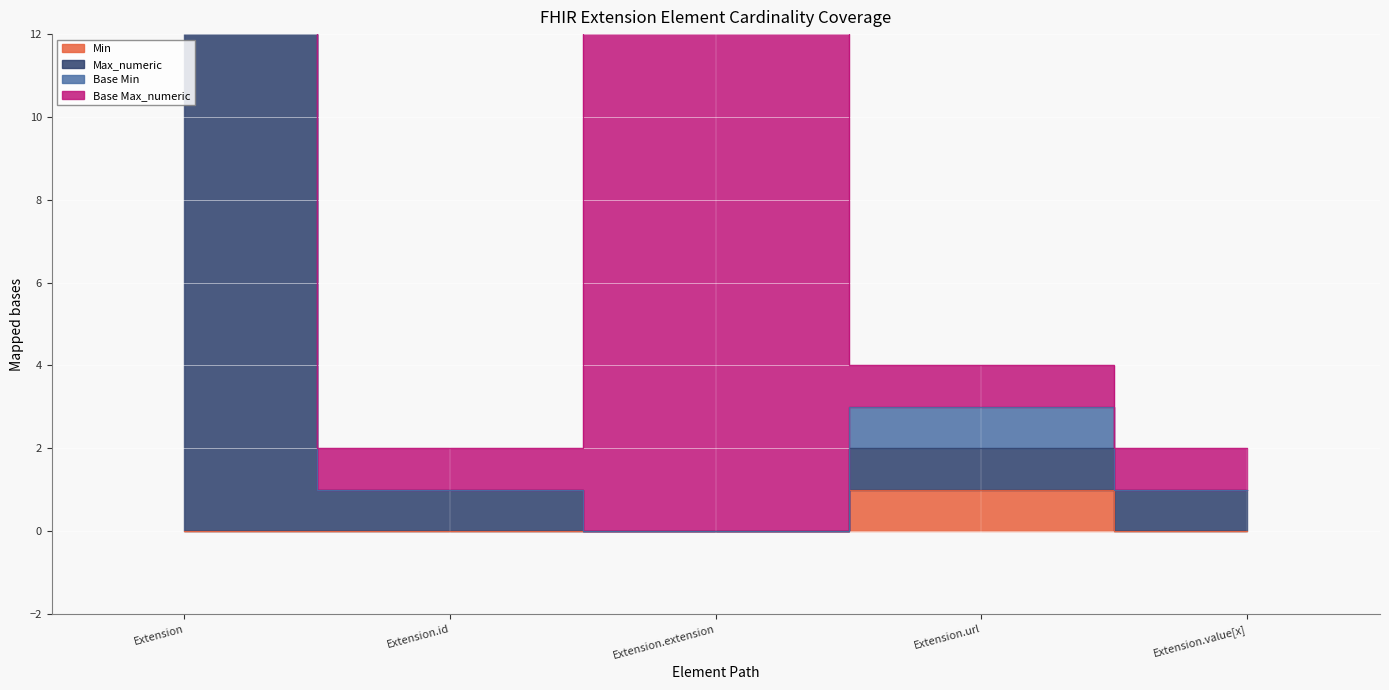

What is the sum of all Max_numeric values?

1003